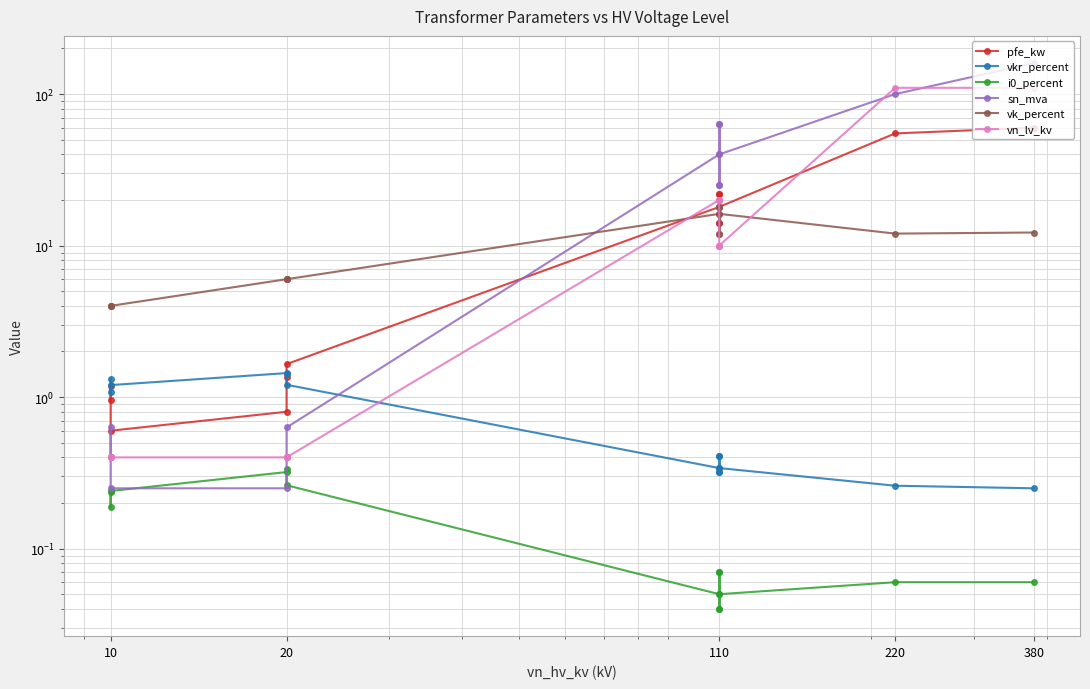

True or false: vkr_percent and i0_percent intersect in this chart.

False